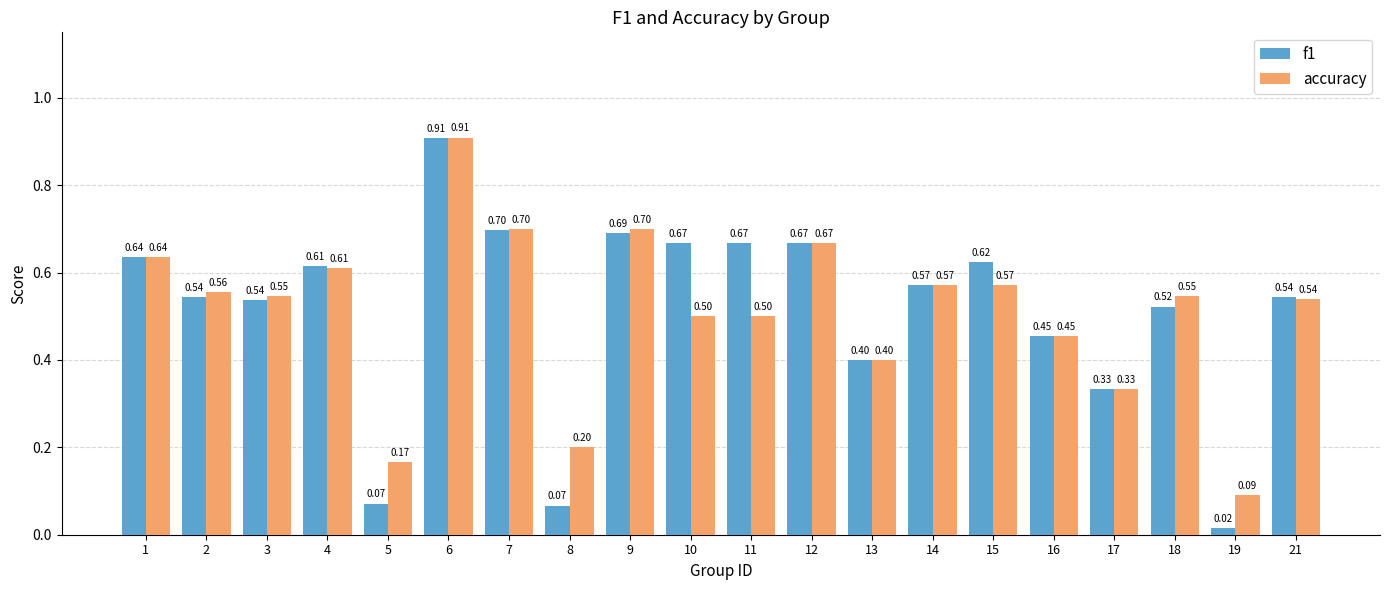

What are all the series names shown in the legend?

f1, accuracy